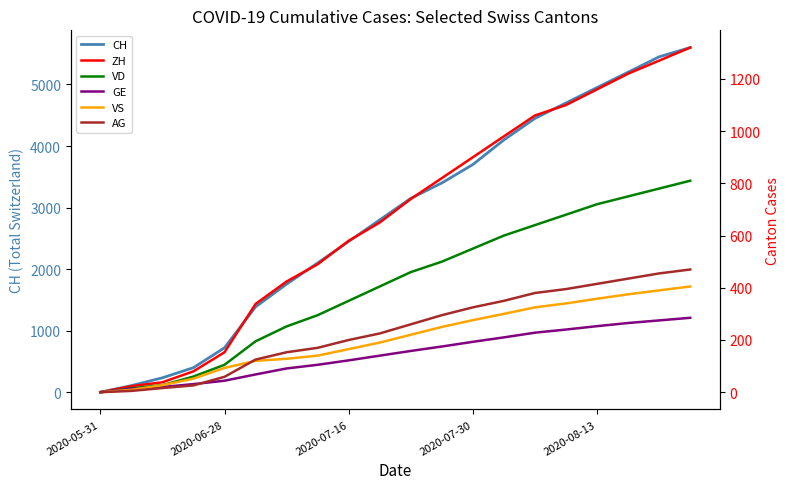

True or false: CH and VD intersect in this chart.

False